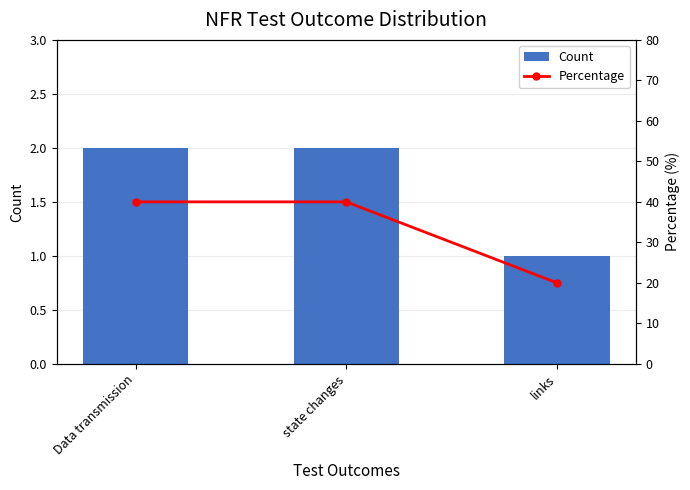

Count the Percentage values in the range 20 to 40.

3